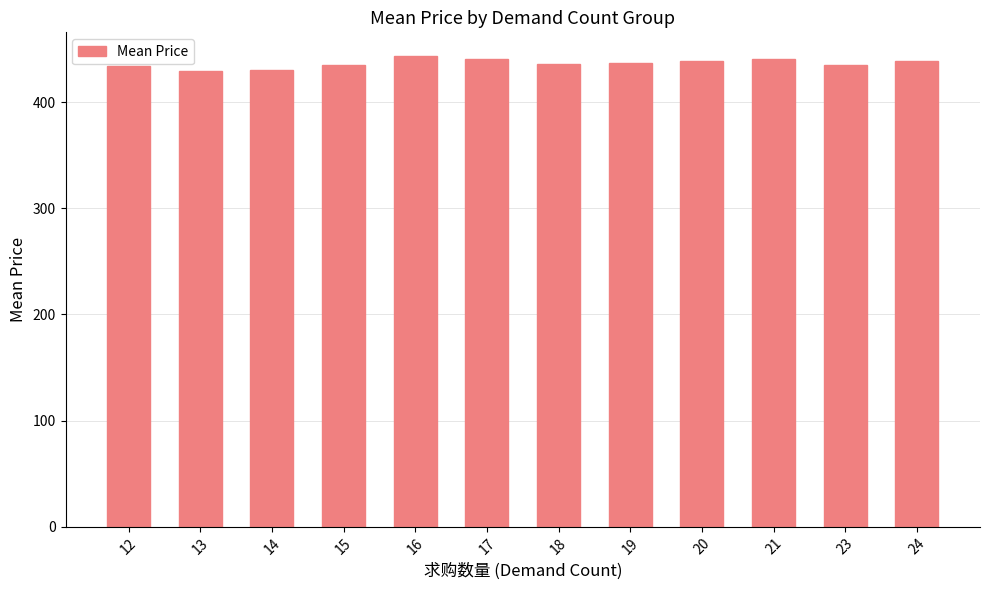

What is the value of the 6th bar from the left?

440.4